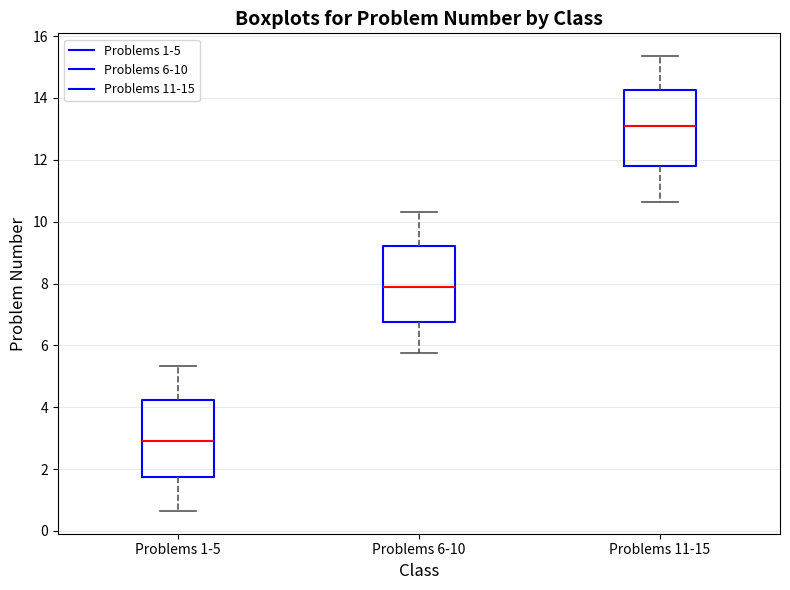

Where is the upper edge of the box for Problems 11-15 on the y-axis? The values are not printed on the chart, so give them approximately, as read against the axis.

14.2